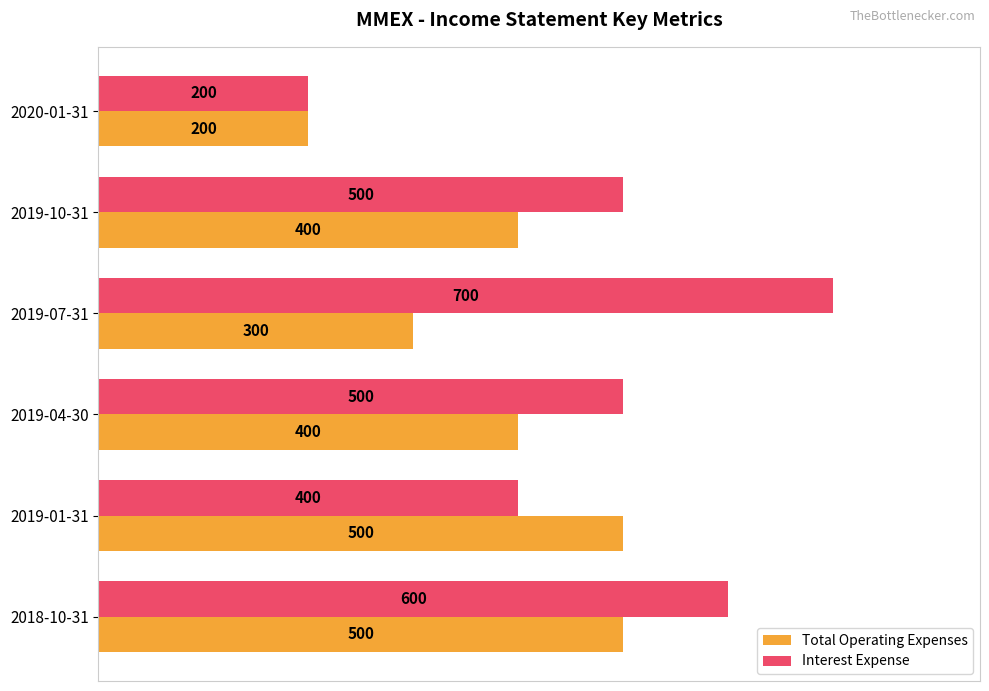

What are all the series names shown in the legend?

Total Operating Expenses, Interest Expense